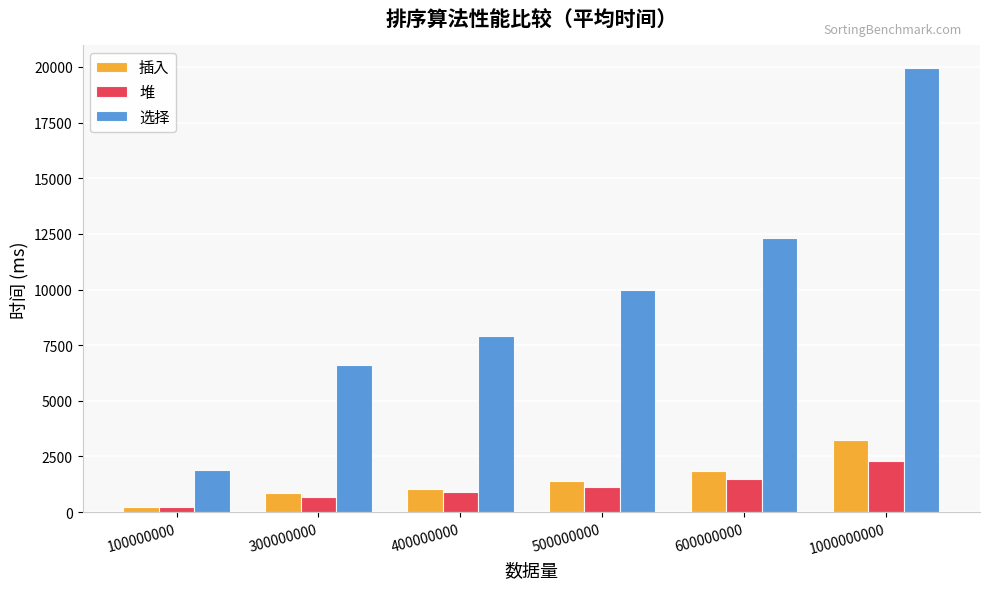

Reading left to right, transcribe all the data shown in this chart.

插入: 100000000=213.2	300000000=858.8	400000000=1046.4	500000000=1407.6	600000000=1850.6	1000000000=3248.4
堆: 100000000=219.8	300000000=667.8	400000000=897.6	500000000=1121.4	600000000=1469.6	1000000000=2319.0
选择: 100000000=1911.4	300000000=6630.4	400000000=7912.4	500000000=9958.2	600000000=12327.4	1000000000=19968.4